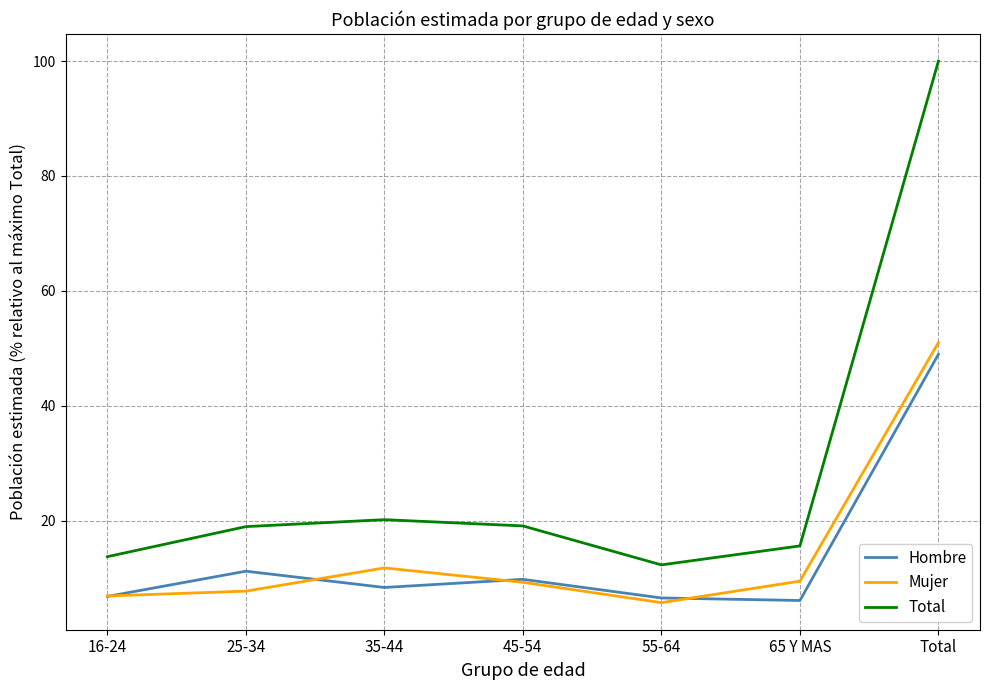

True or false: Hombre and Total cross at least once.

False